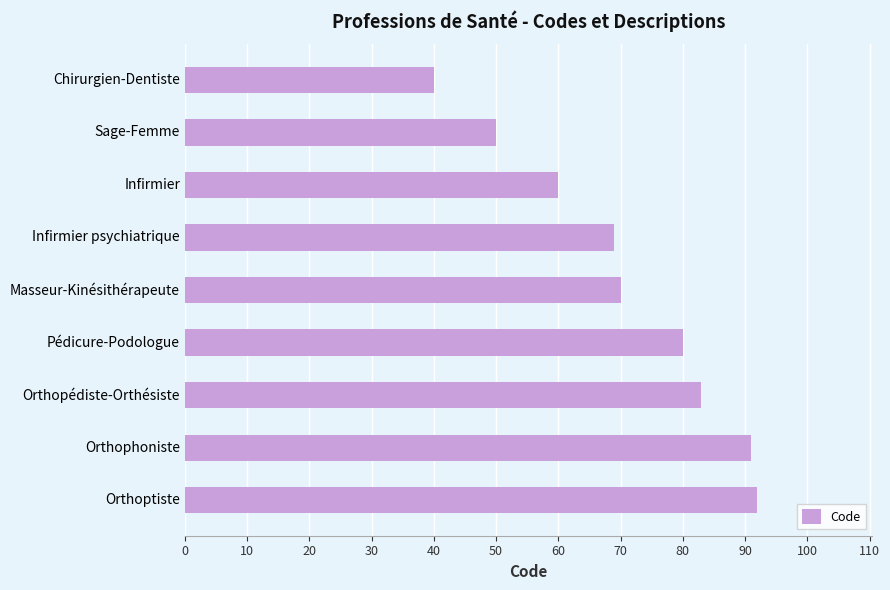

Does the chart contain stacked bars?

No